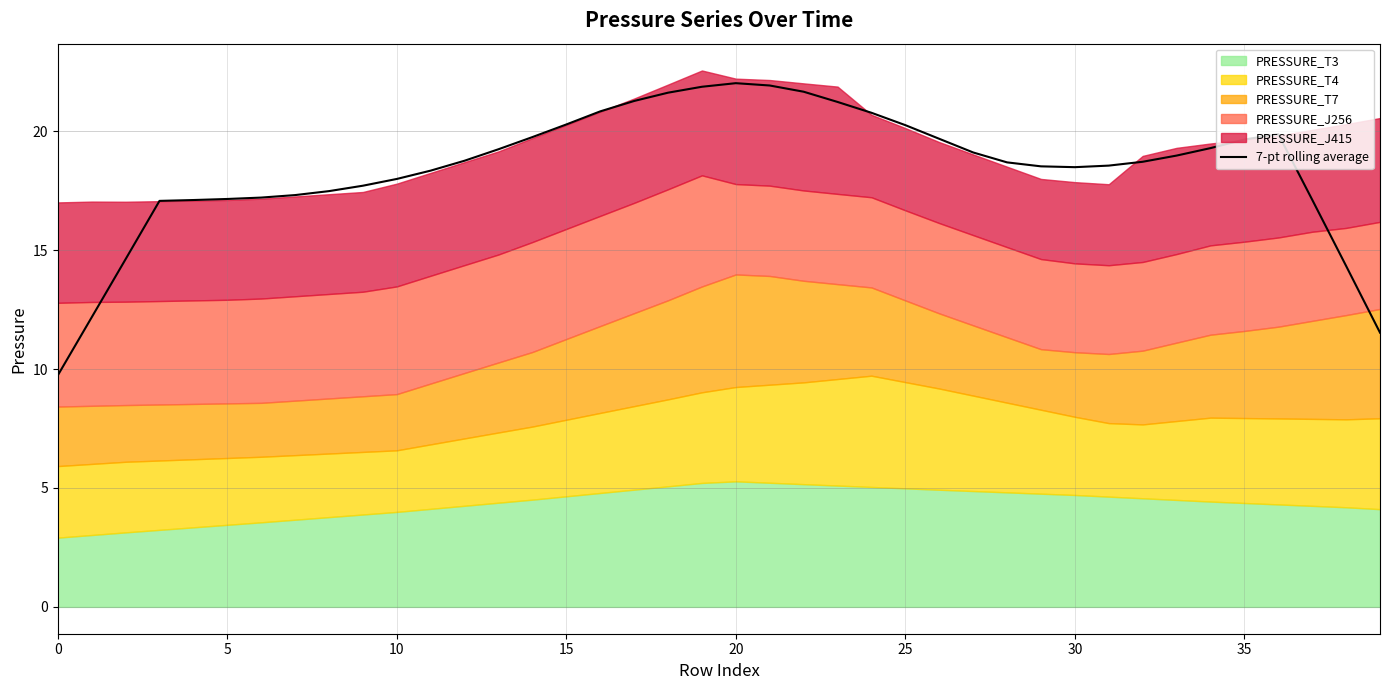

How many values exceed 18?

26